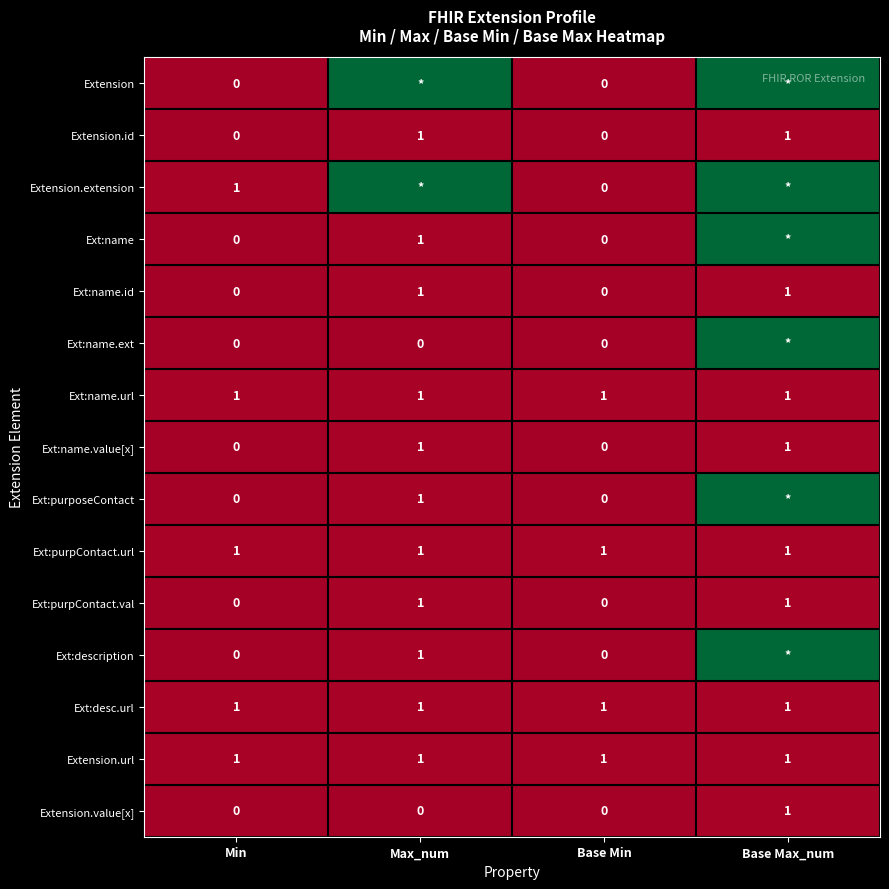

Between Max_num and Base Max_num, which is larger?

Max_num